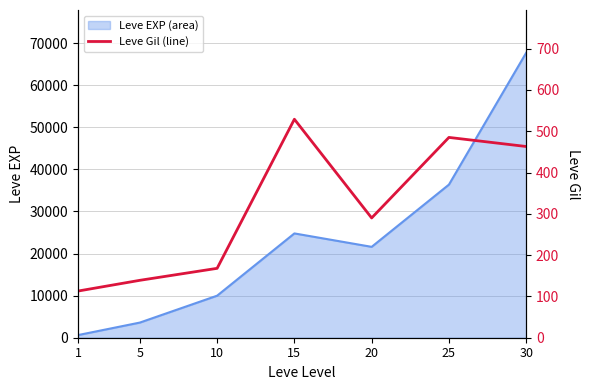

Read the value at 25, to the nearest 10.

480